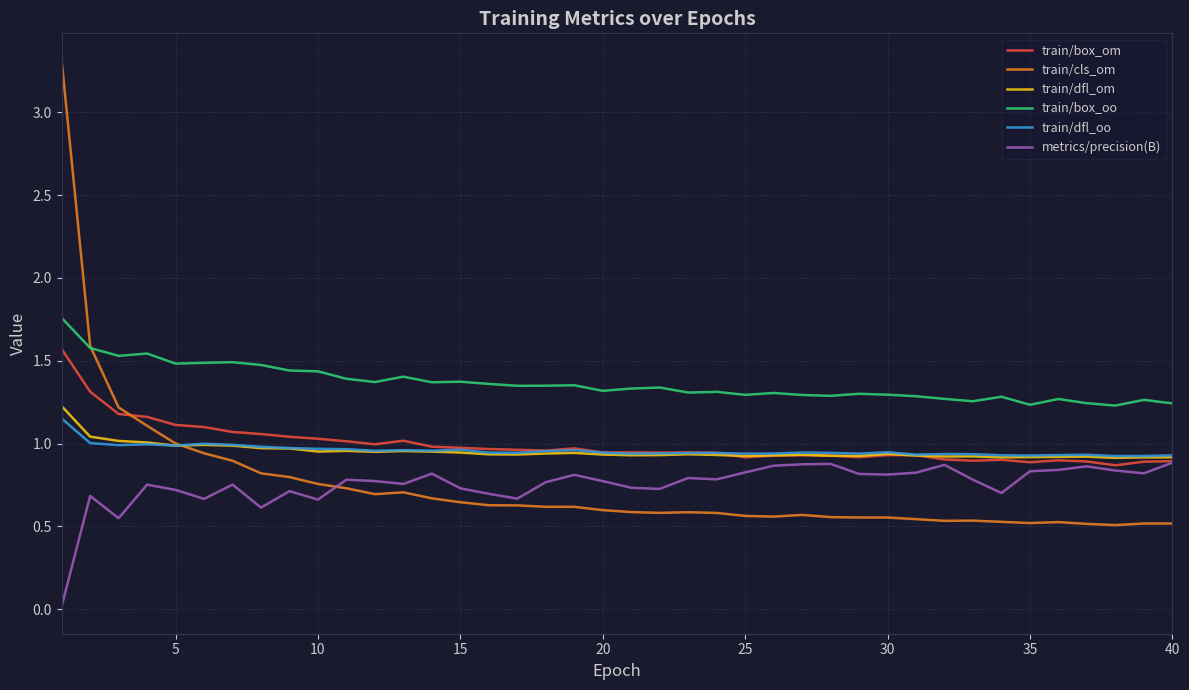

Which series has the largest range (max minus min)?

train/cls_om